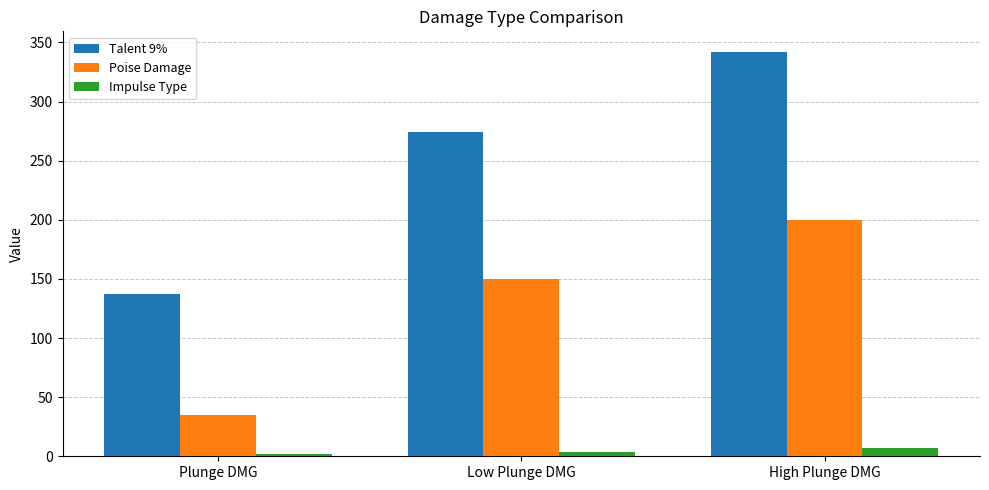

What is the total value across all series at Low Plunge DMG?

428.0